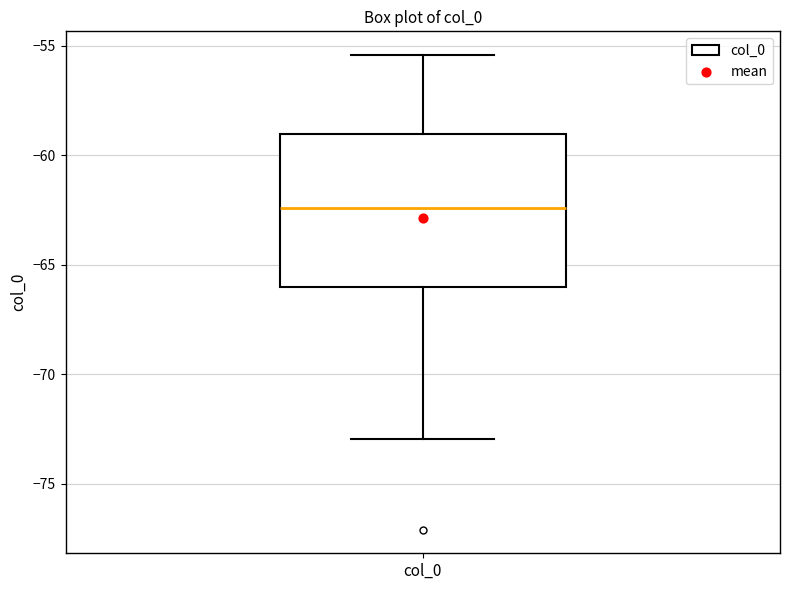

Transcribe this box plot: give where the median line is, the range the box spans, and where the two whiskers end, as read against the y-axis. The values are not printed on the chart, so give them approximately, as read against the axis.

median -62.5, box -66.0 to -59.0, whiskers -73.0 to -55.5